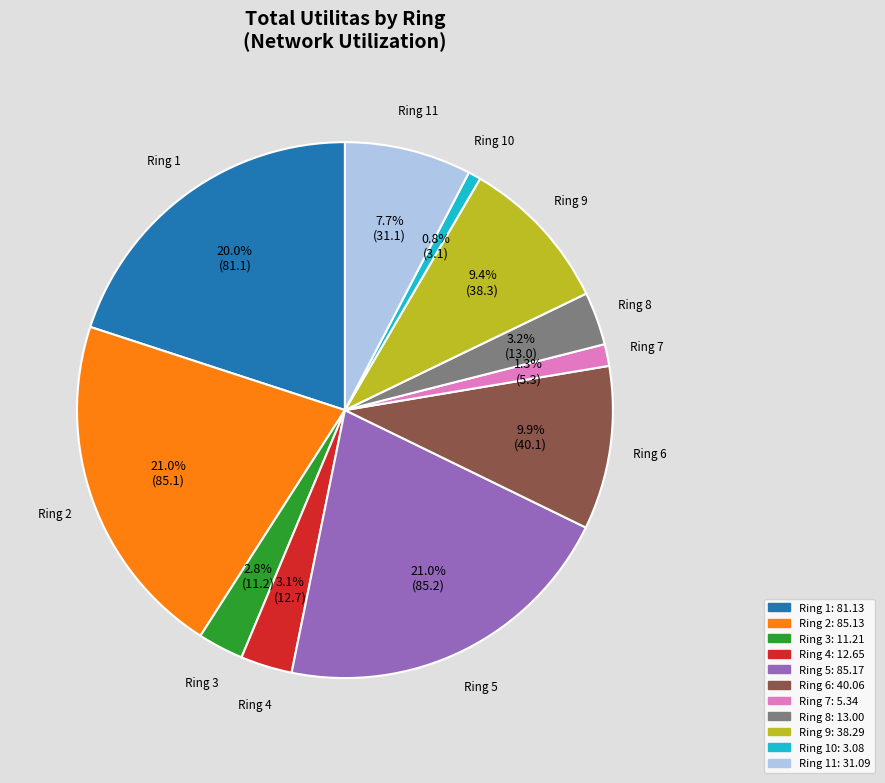

Is there a majority slice in this chart?

No